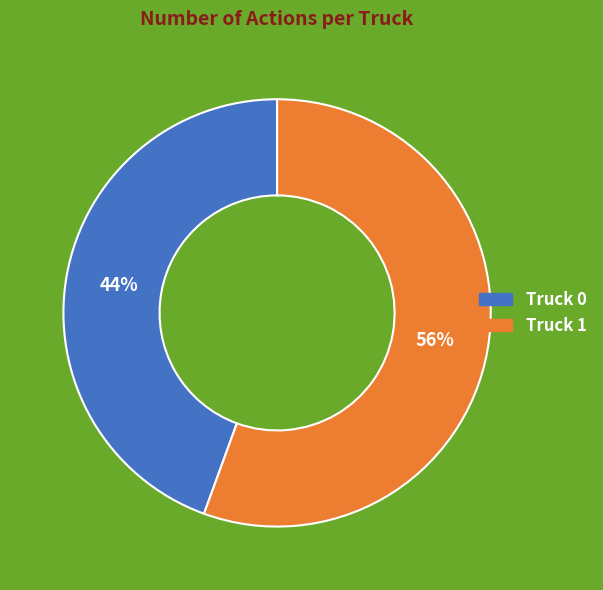

Does Truck 1 account for over 50% of the chart?

Yes